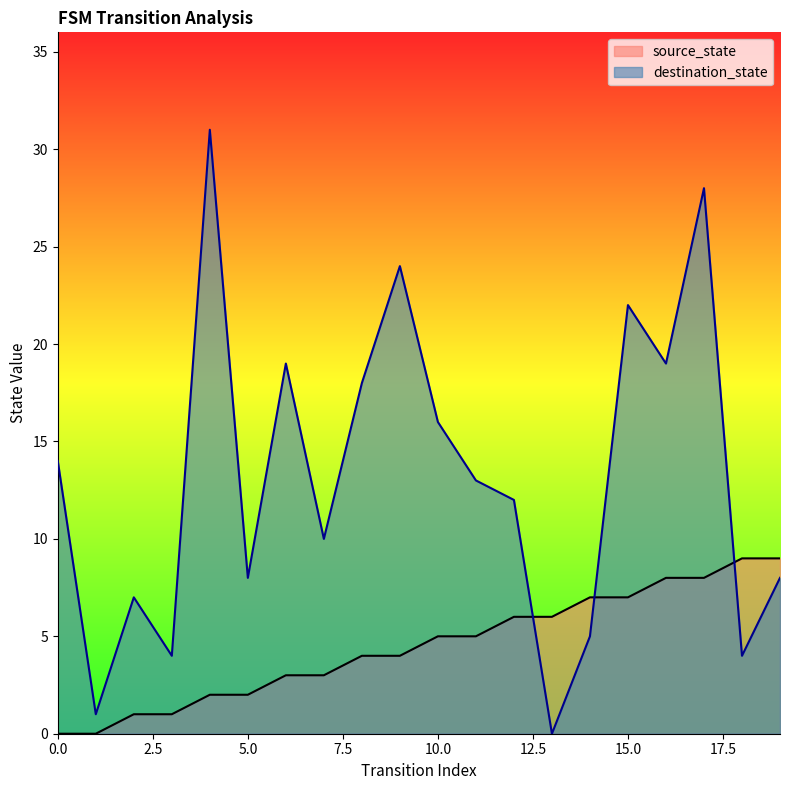

True or false: destination_state has a value of 5 at 2.

False